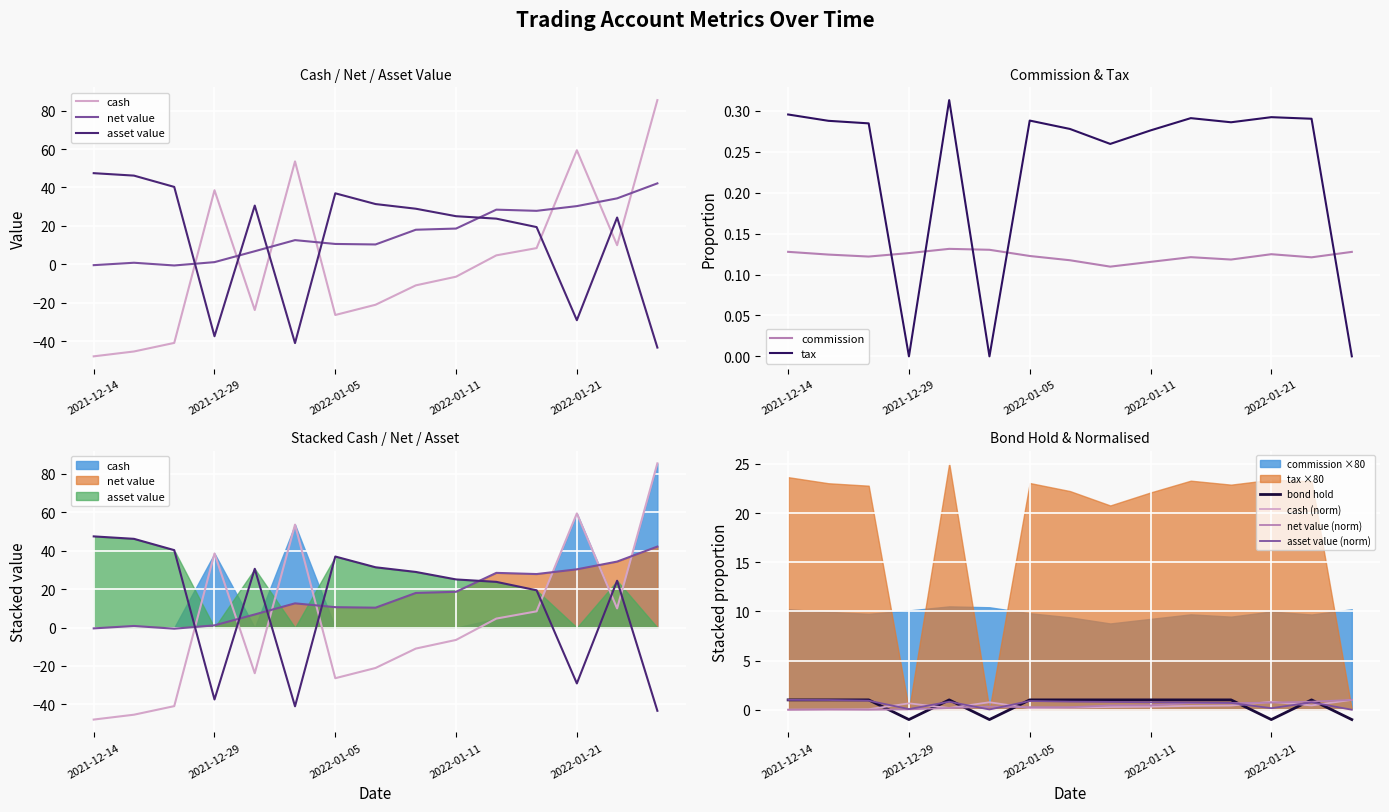

What is the label of the 14th point from the left?

2022-01-24